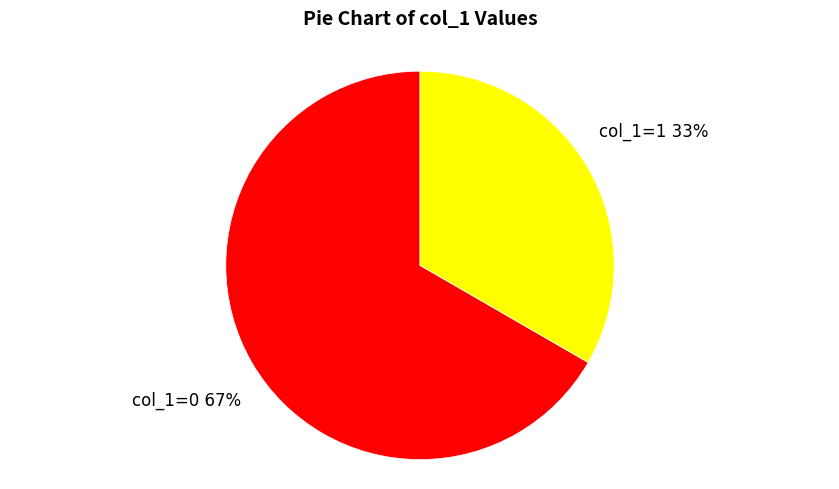

Which has a higher value, col_1=0 or col_1=1?

col_1=0